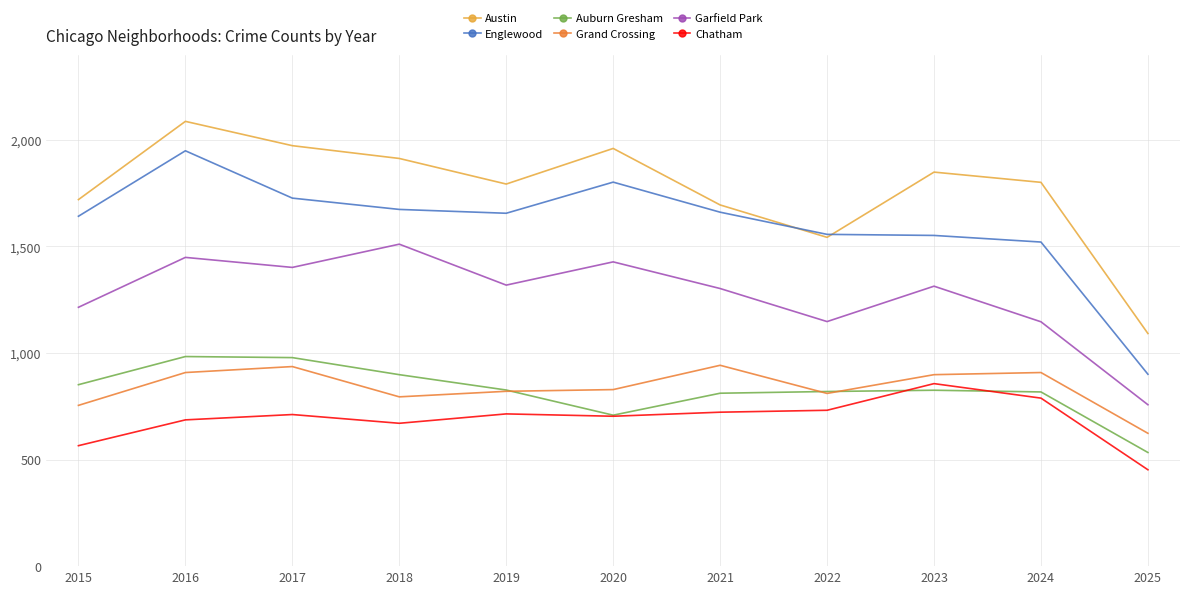

At which category does the chart reach its peak across all series?

2016